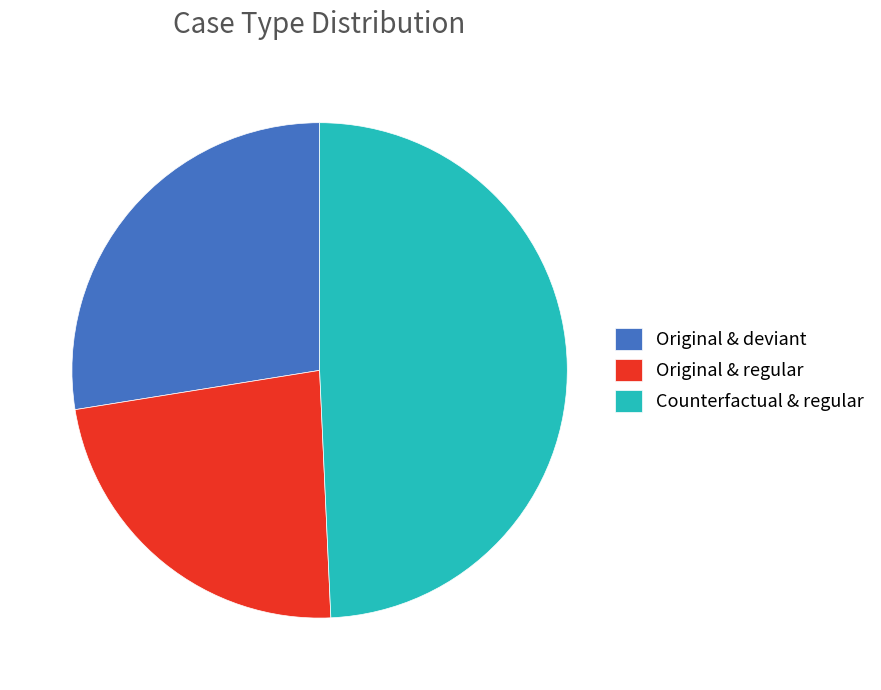

True or false: Counterfactual & regular accounts for 41% of the total.

False